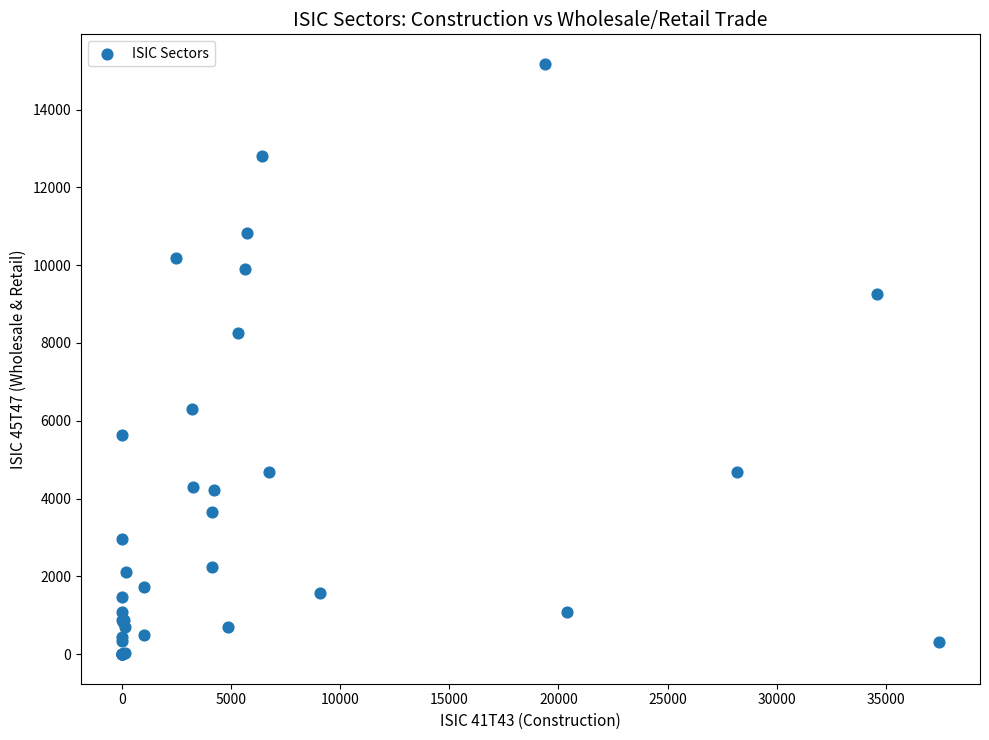

What Y value in the scatter plot is closest to 7586?

8255.1